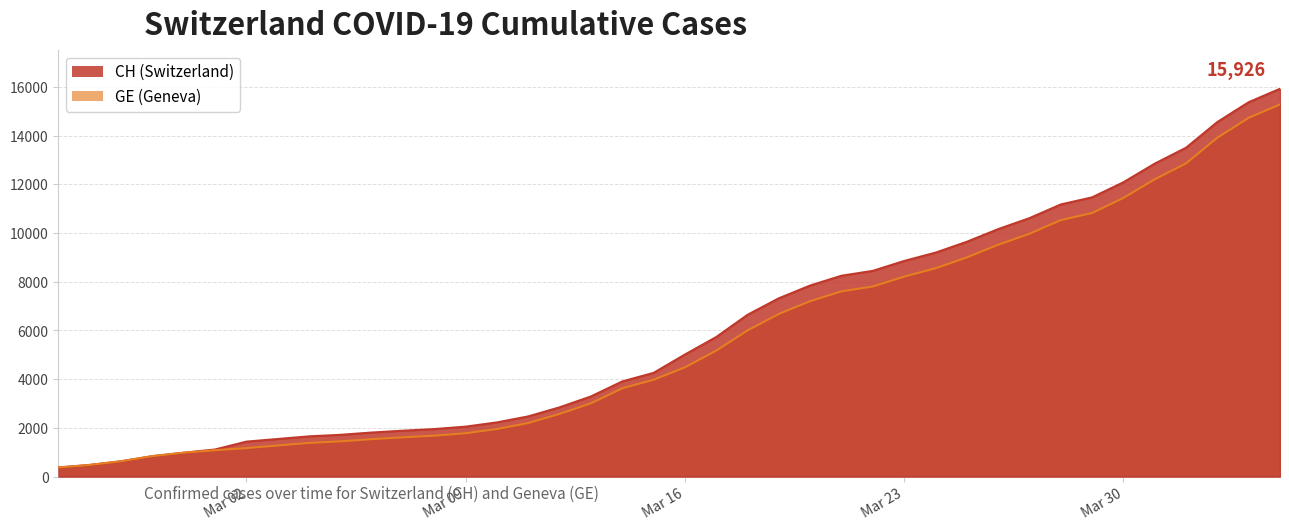

Rank the series by their maximum value, from highest to lowest.

CH, GE